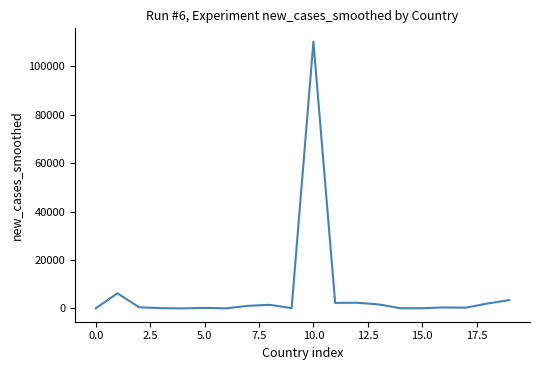

What is the greatest value displayed?

110202.4